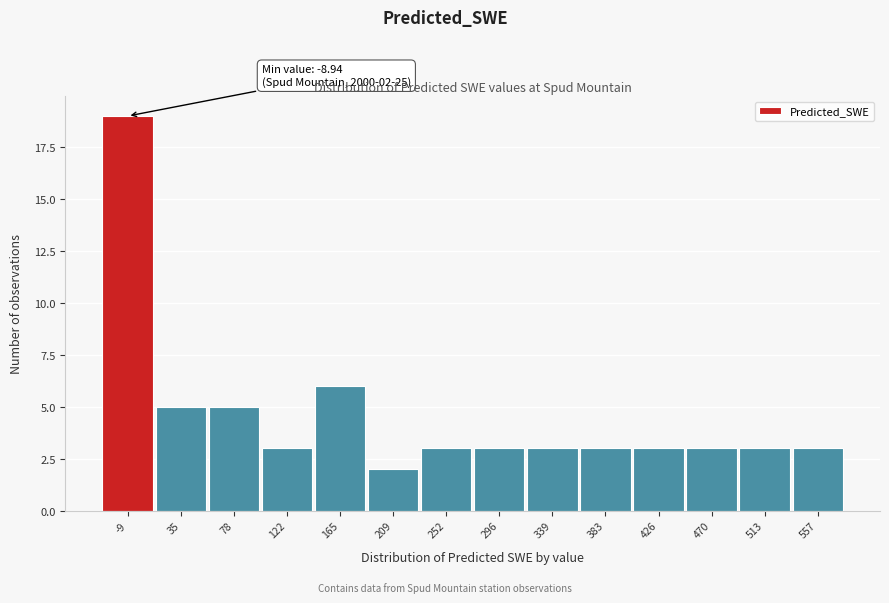

Reading right to left, extract all data points from this chart.

557=3	513=3	470=3	426=3	383=3	339=3	296=3	252=3	209=2	165=6	122=3	78=5	35=5	-9=19